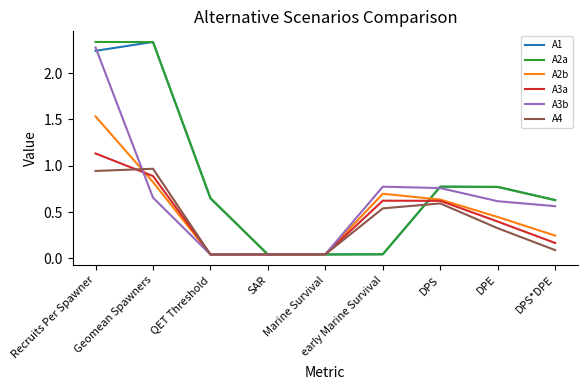

At which label does A3a reach its peak?

Recruits Per Spawner